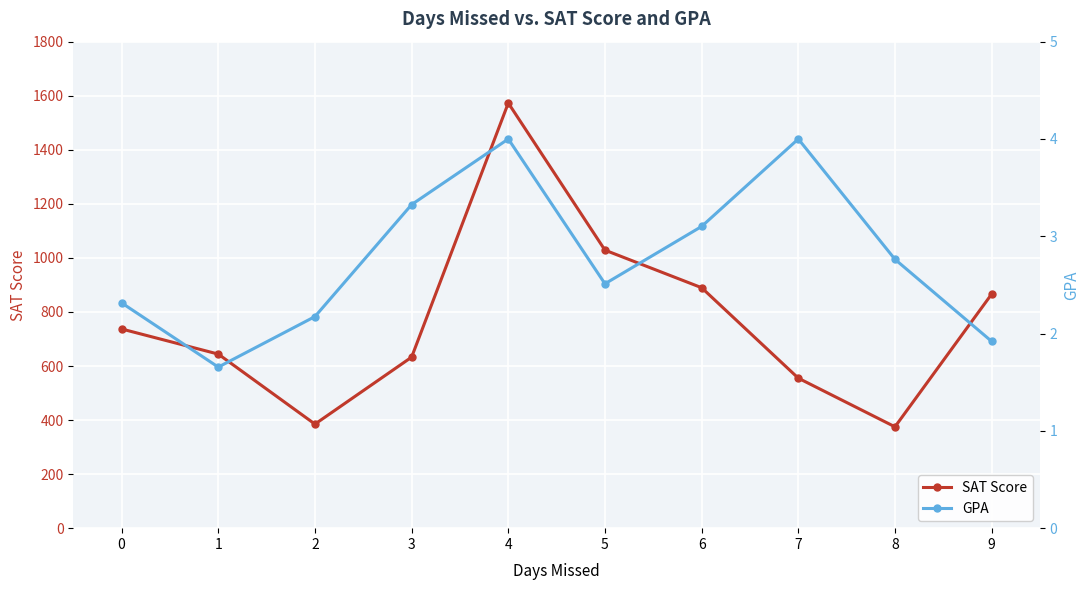

Reading left to right, extract all data points from this chart.

SAT Score: 737.0	644.0	385.0	632.8	1573.0	1028.7	889.7	555.0	375.0	866.0
GPA: 2.3	1.7	2.2	3.3	4.0	2.5	3.1	4.0	2.8	1.9